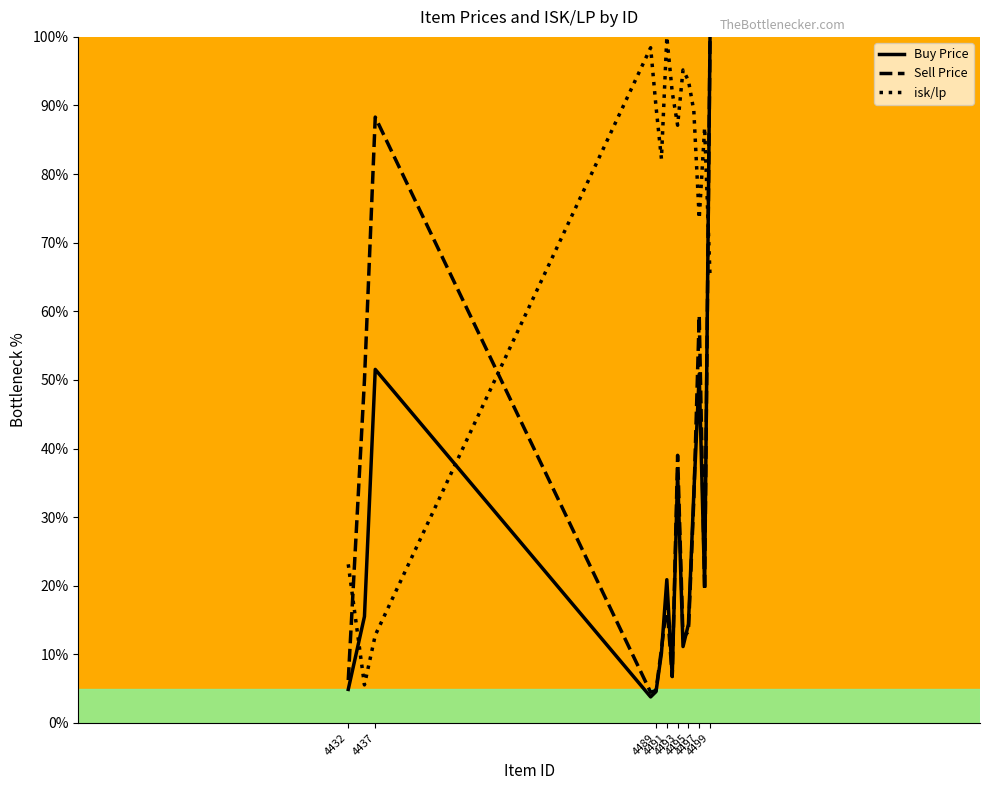

What is the smallest value displayed?

3.8